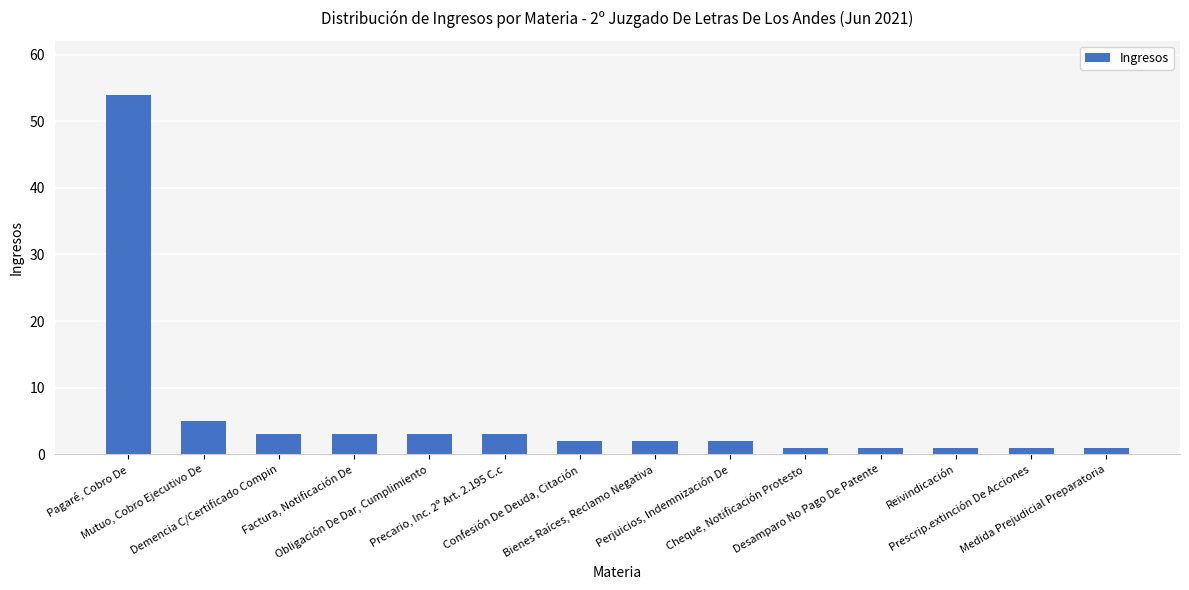

What is the label of the 4th bar from the right?

Desamparo No Pago De Patente